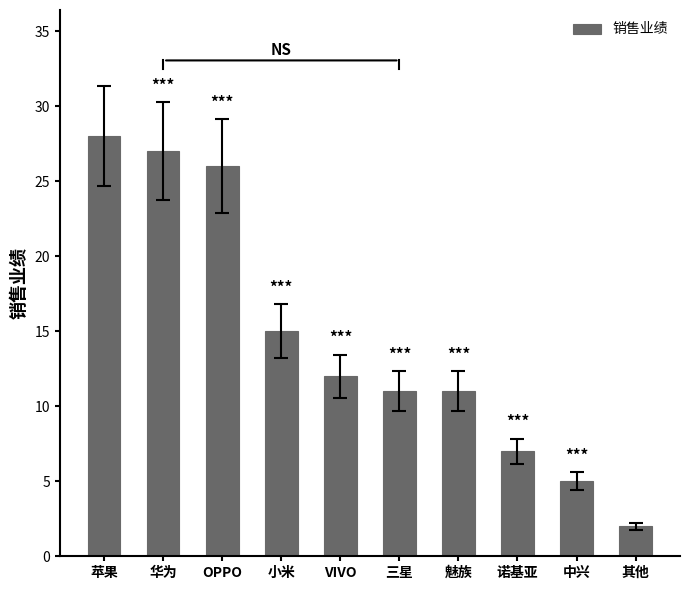

Are the bars horizontal?

No